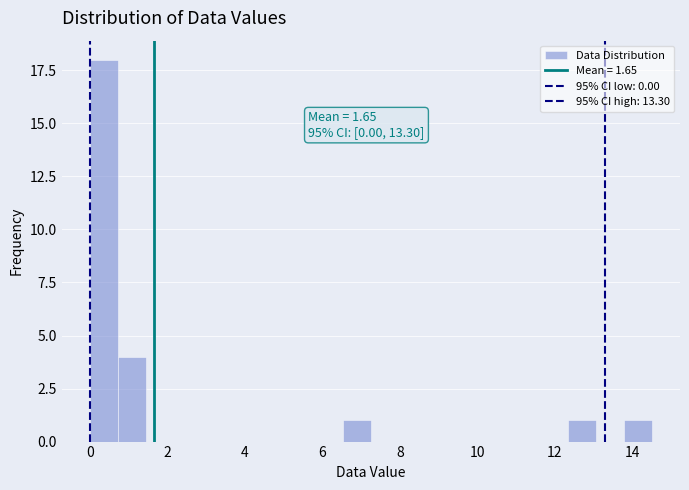

Around what value on the x-axis is the tallest bar? Give the approximate position of its centre, as read against the axis.

0.4